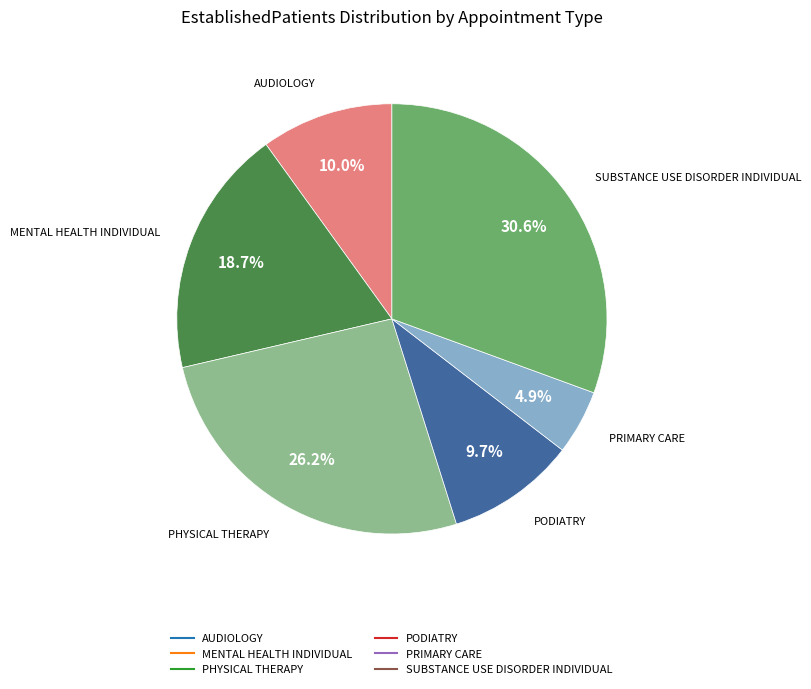

How many segments does this pie chart have?

6